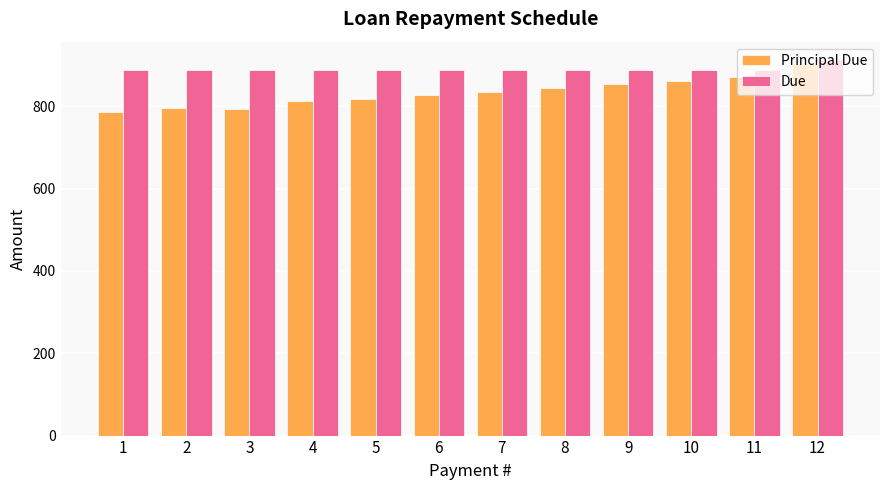

The value of Due at 4 is 887.7. True or false?

True